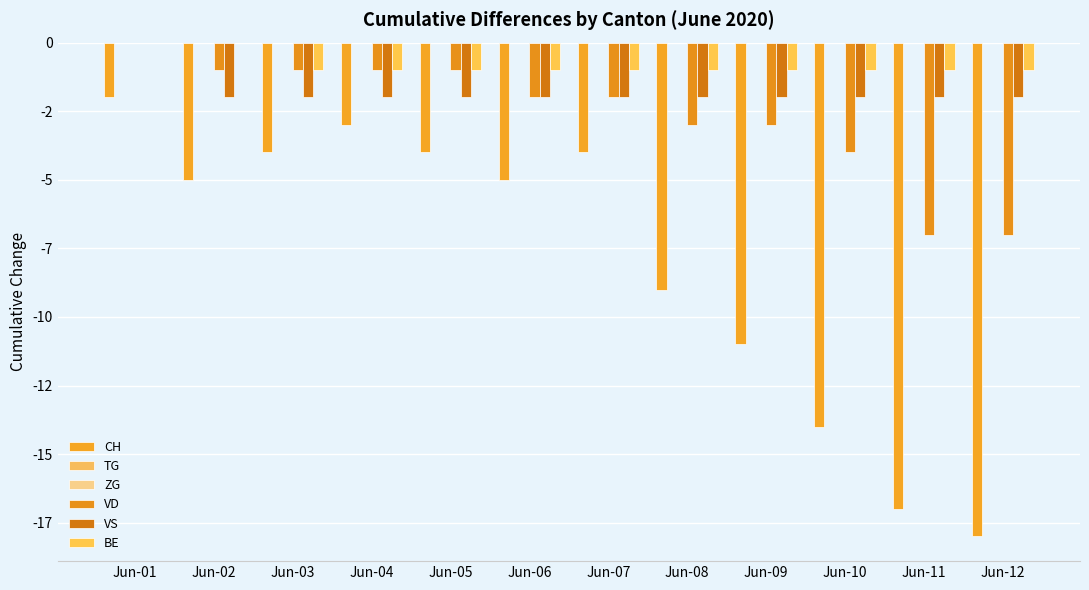

Reading left to right, extract all data points from this chart.

CH: Jun-01=-2	Jun-02=-5	Jun-03=-4	Jun-04=-3	Jun-05=-4	Jun-06=-5	Jun-07=-4	Jun-08=-9	Jun-09=-11	Jun-10=-14	Jun-11=-17	Jun-12=-18
TG: Jun-01=0	Jun-02=0	Jun-03=0	Jun-04=0	Jun-05=0	Jun-06=0	Jun-07=0	Jun-08=0	Jun-09=0	Jun-10=0	Jun-11=0	Jun-12=0
ZG: Jun-01=0	Jun-02=0	Jun-03=0	Jun-04=0	Jun-05=0	Jun-06=0	Jun-07=0	Jun-08=0	Jun-09=0	Jun-10=0	Jun-11=0	Jun-12=0
VD: Jun-01=0	Jun-02=-1	Jun-03=-1	Jun-04=-1	Jun-05=-1	Jun-06=-2	Jun-07=-2	Jun-08=-3	Jun-09=-3	Jun-10=-4	Jun-11=-7	Jun-12=-7
VS: Jun-01=0	Jun-02=-2	Jun-03=-2	Jun-04=-2	Jun-05=-2	Jun-06=-2	Jun-07=-2	Jun-08=-2	Jun-09=-2	Jun-10=-2	Jun-11=-2	Jun-12=-2
BE: Jun-01=0	Jun-02=0	Jun-03=-1	Jun-04=-1	Jun-05=-1	Jun-06=-1	Jun-07=-1	Jun-08=-1	Jun-09=-1	Jun-10=-1	Jun-11=-1	Jun-12=-1